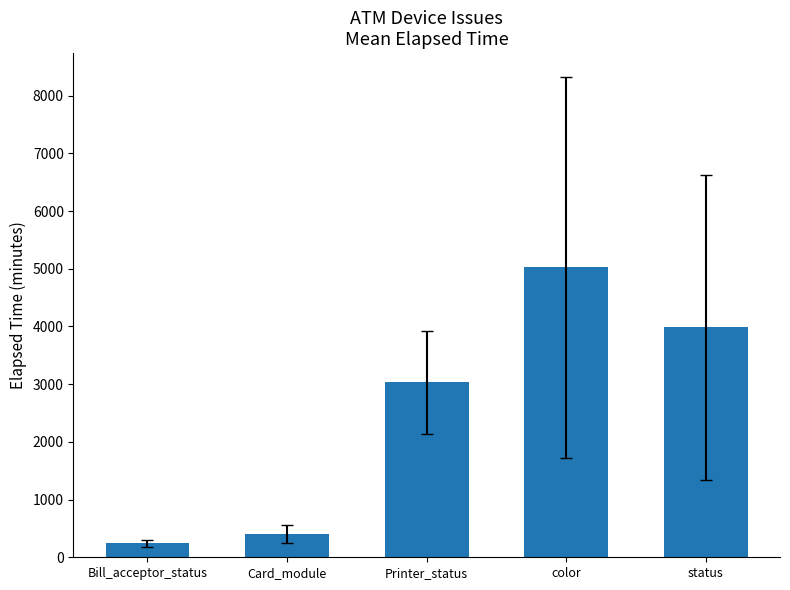

Does the chart contain stacked bars?

No